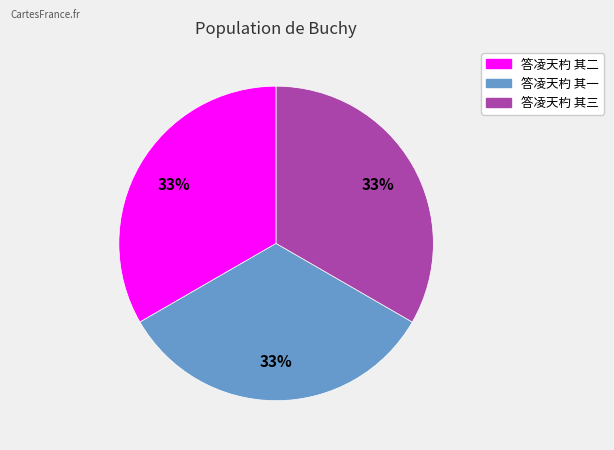

Is it true that 答凌天杓 其三 is 28% of the pie?

False